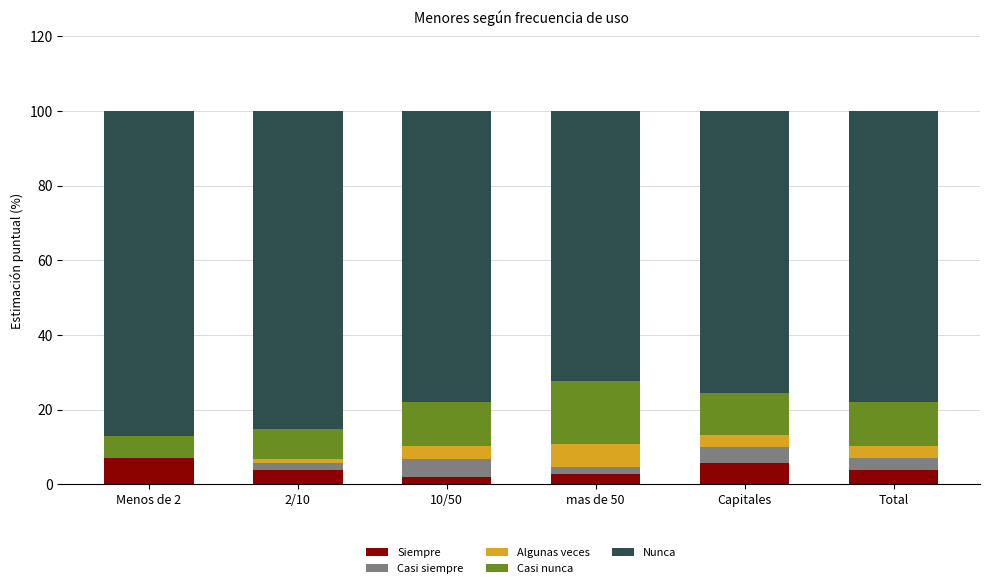

How many distinct data groups are displayed?

5